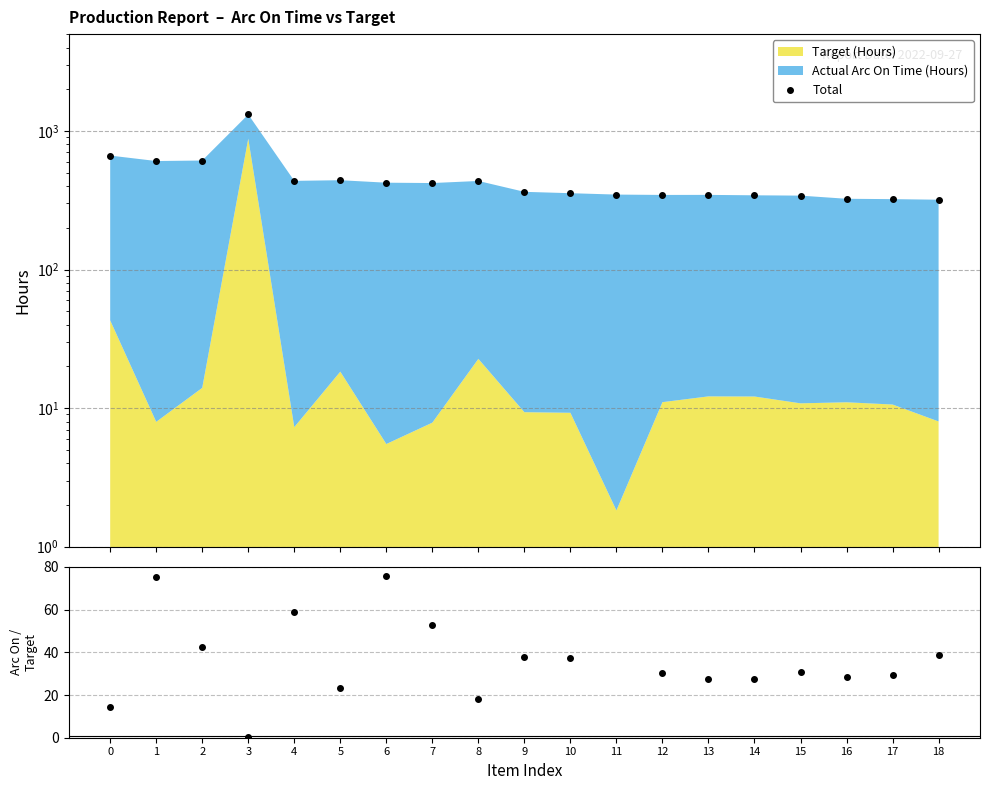

What is the ratio of the value at 12 to the value at 3?

0.3